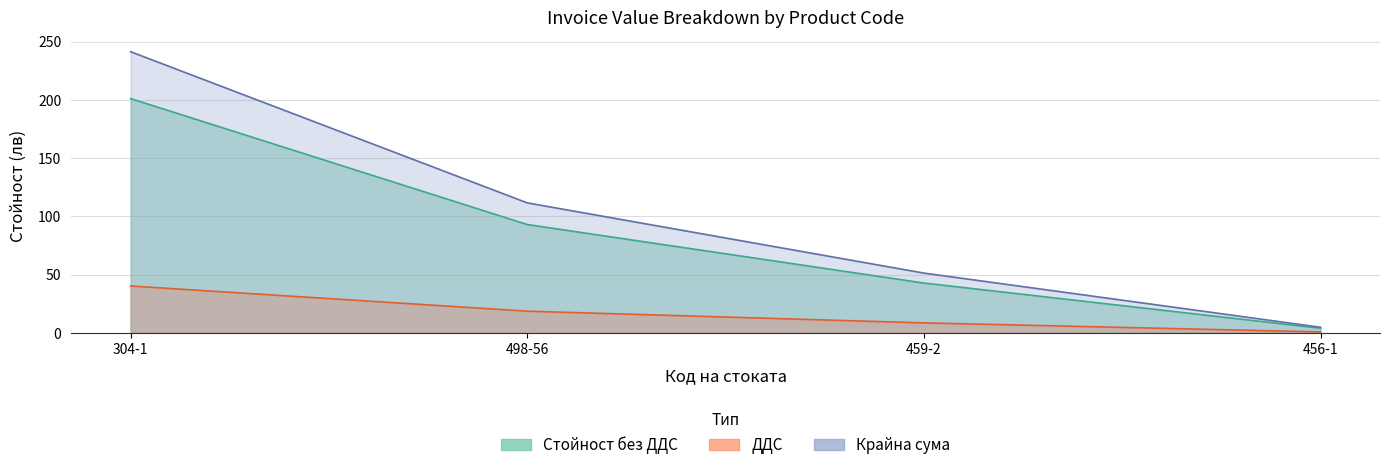

List the labels in order of ДДС value, smallest first.

456-1, 459-2, 498-56, 304-1